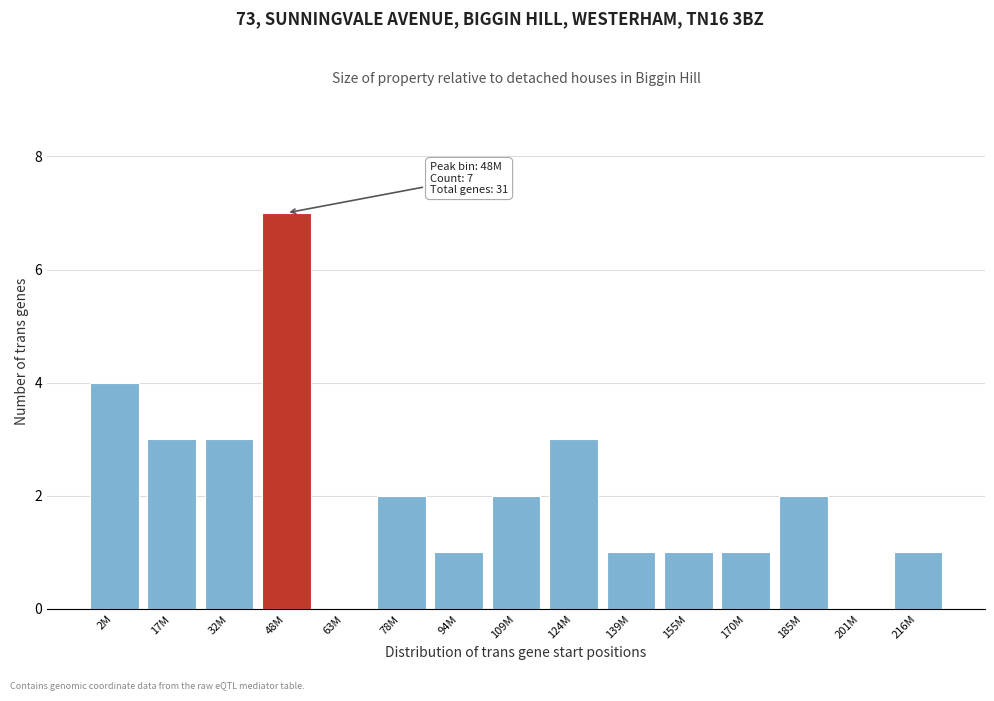

Reading right to left, list all the values displayed in this chart.

216M=1	201M=0	185M=2	170M=1	155M=1	139M=1	124M=3	109M=2	94M=1	78M=2	63M=0	48M=7	32M=3	17M=3	2M=4